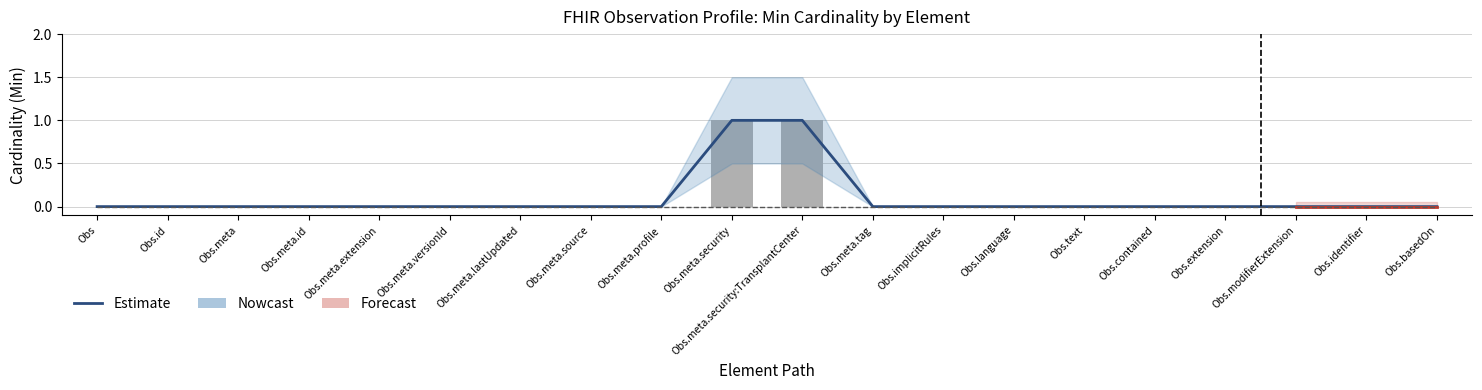

Does the chart contain stacked bars?

No